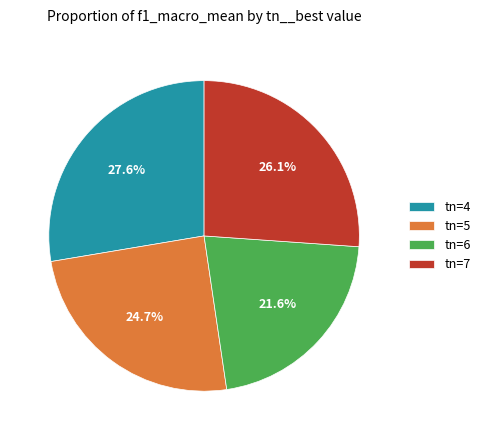

The tn=4 slice represents 28% of the pie. True or false?

True